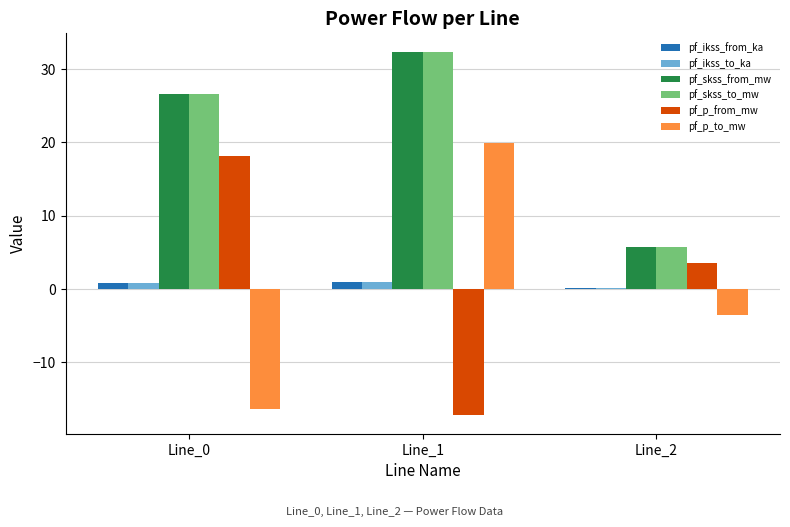

What is the minimum value for pf_p_from_mw?

-17.3